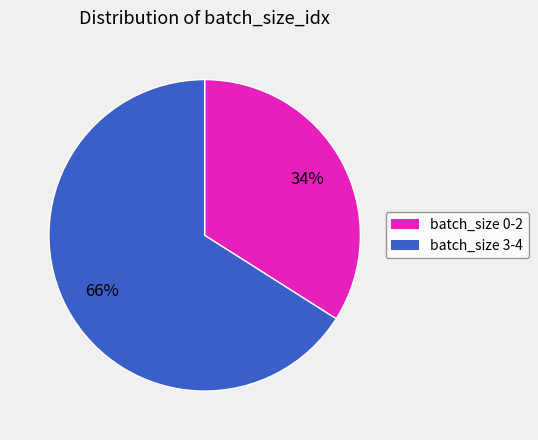

To the nearest percent, what is the difference between the largest and smallest slice percentages?

32%